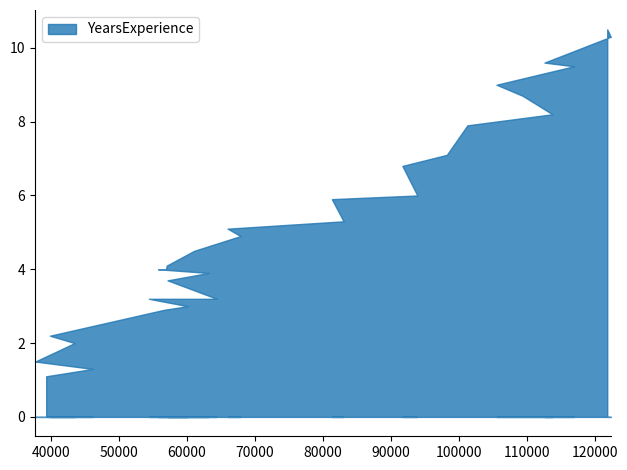

True or false: the data has more than 2 interior local peaks.

True